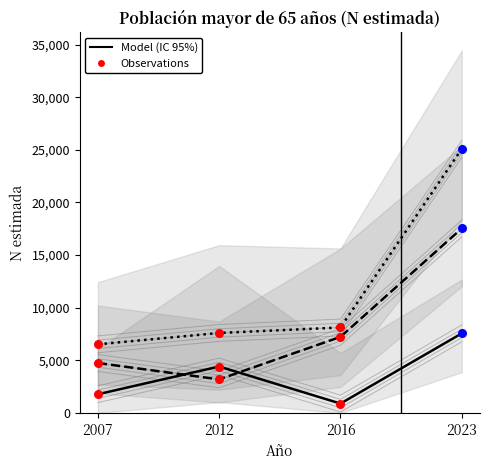

Which series reaches the minimum Y coordinate?

Hombre